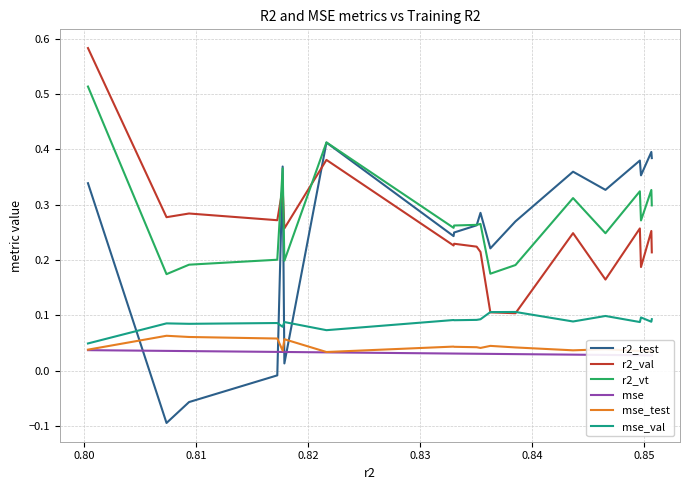

True or false: r2_vt and mse_test cross at least once.

False